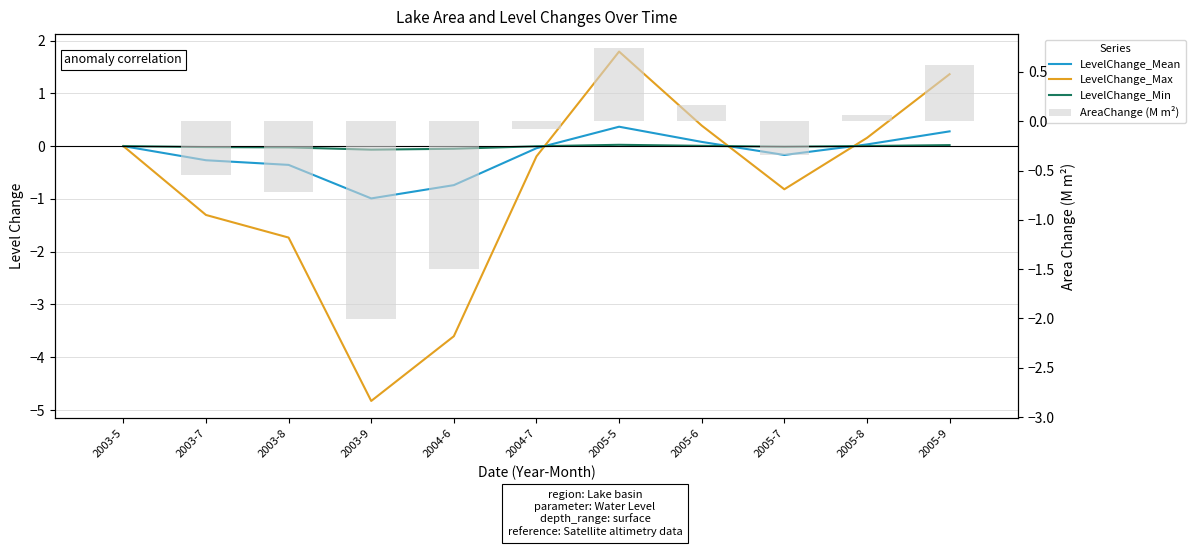

The AreaChange (M m²) series shows -0.7 at 2003-8. True or false?

True